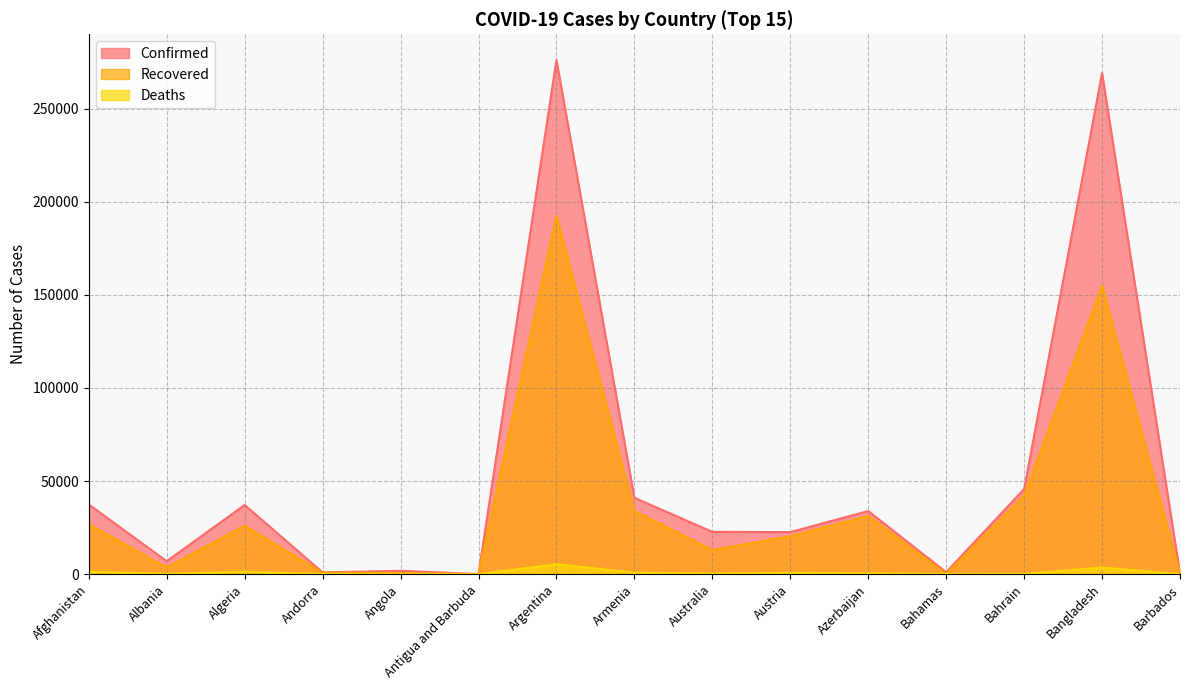

Between Angola and Bahamas, which series saw the biggest shift?

Confirmed